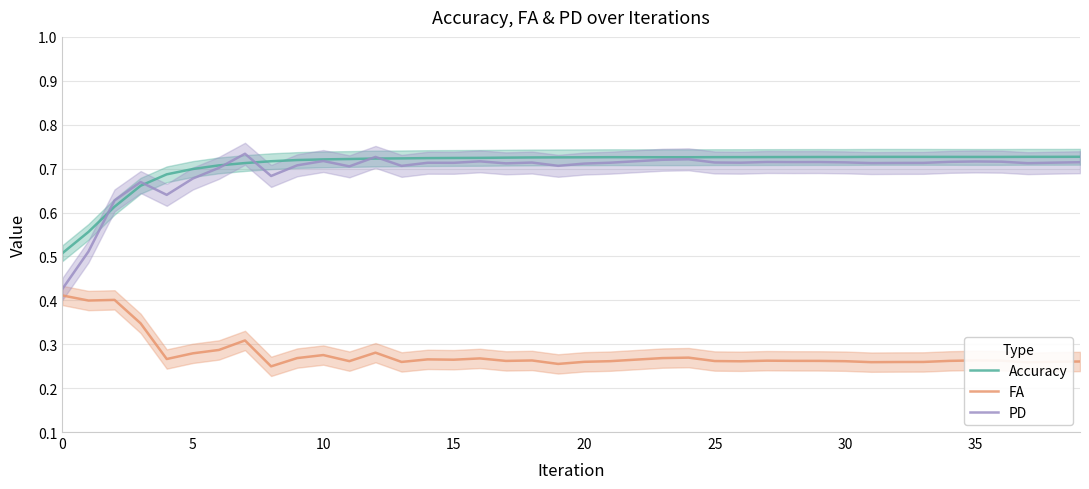

The value of PD at 16 is 0.3. True or false?

False